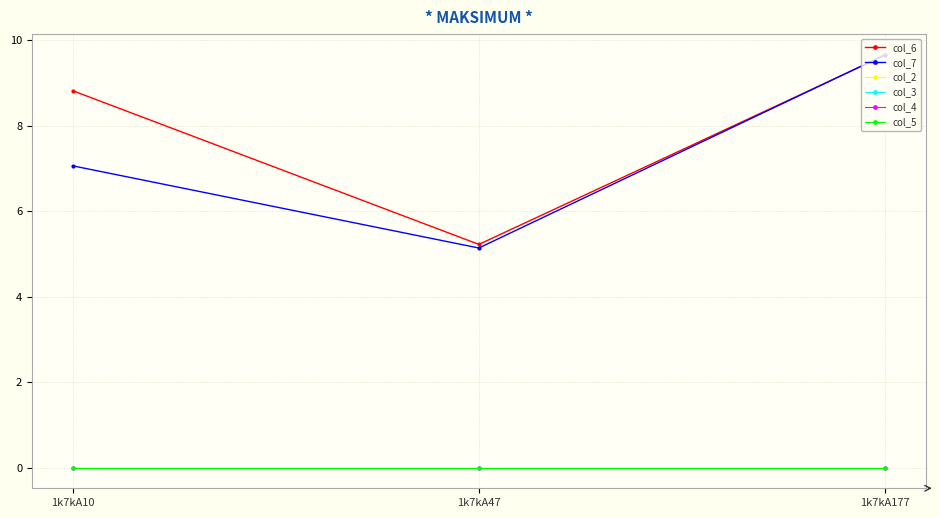

Is this an area chart (filled region under the line)?

No